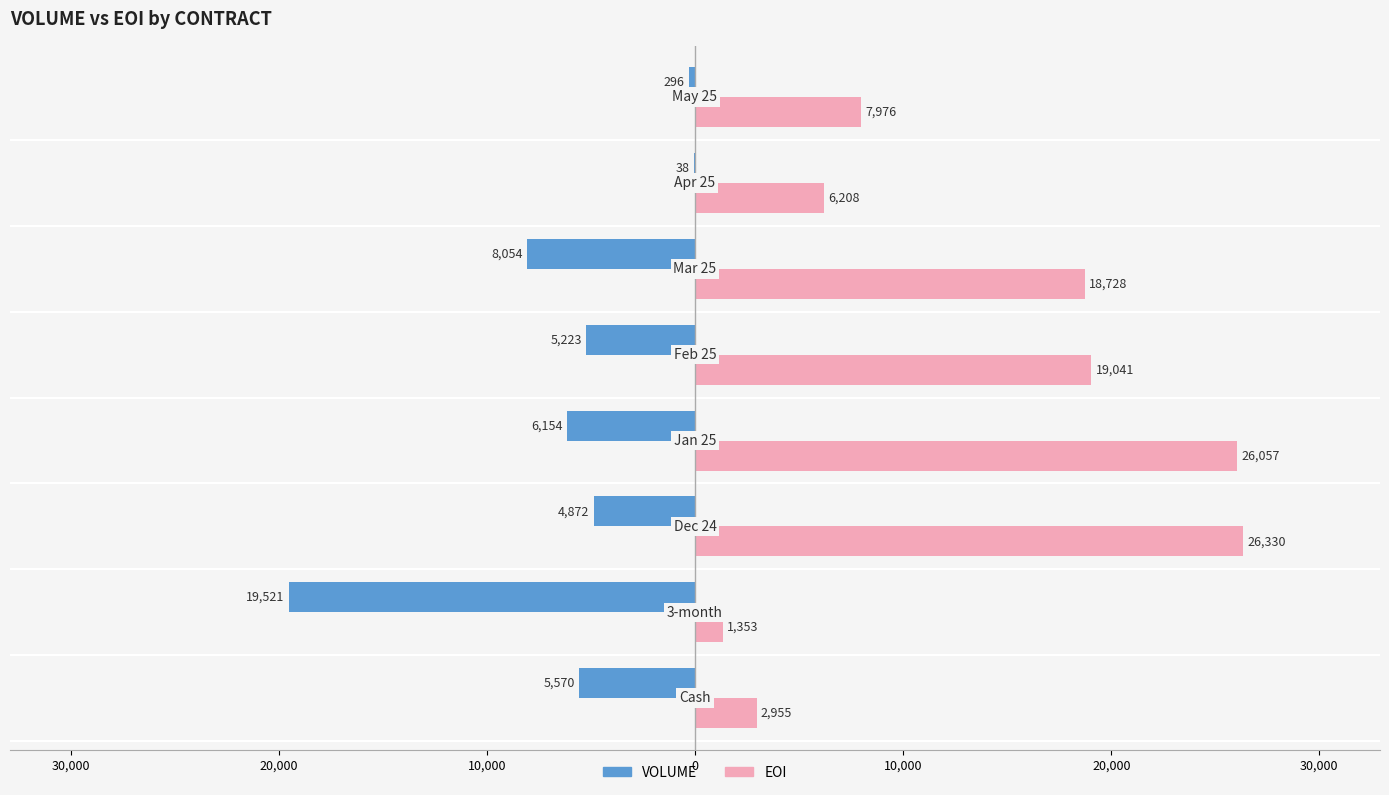

What are all the series names shown in the legend?

VOLUME, EOI